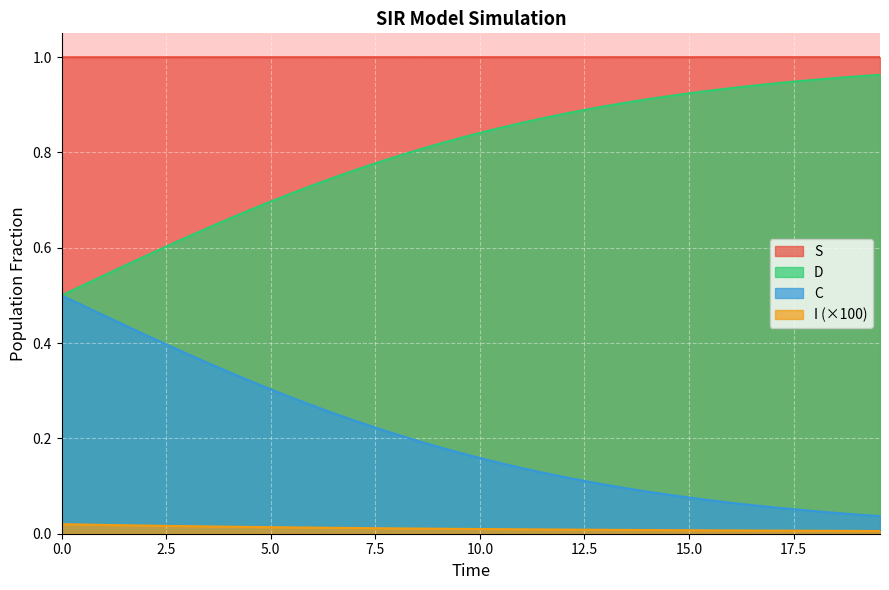

Which series has the largest total across all categories?

S